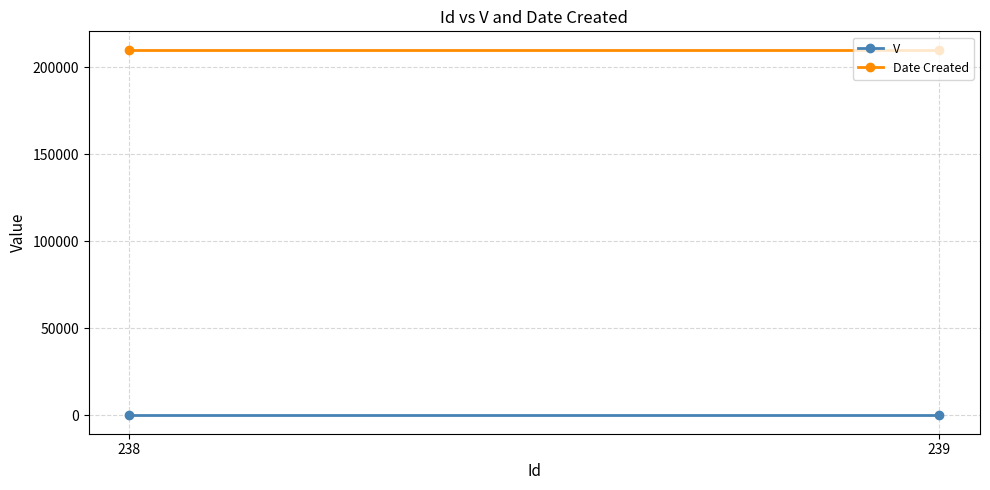

At how many categories does at least one series exceed 84624?

2